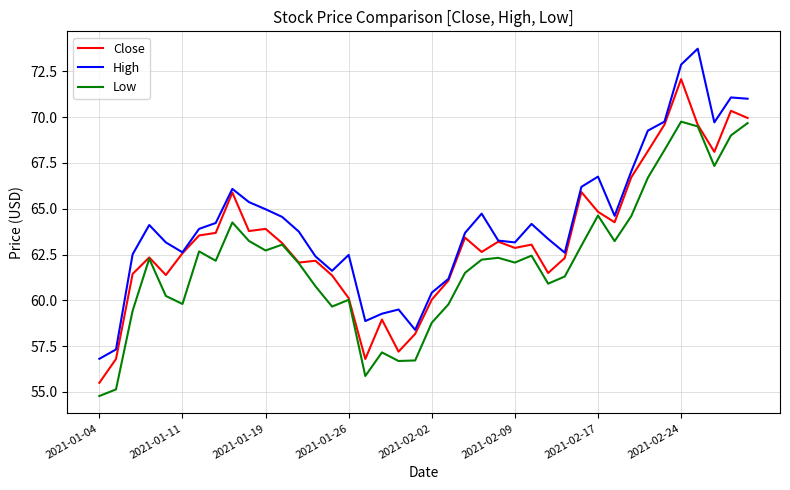

True or false: Low and High cross at least once.

False